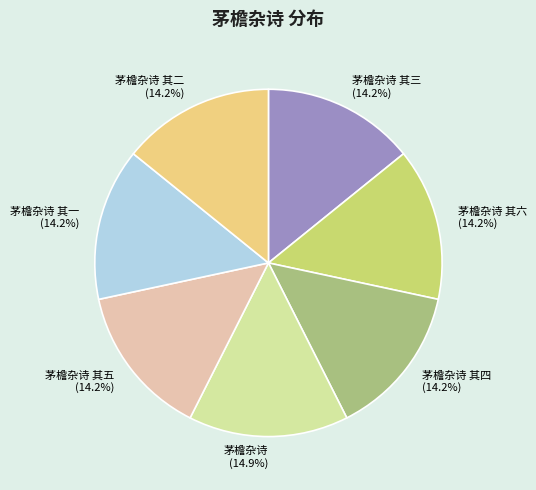

True or false: 茅檐杂诗 其一 accounts for 14% of the total.

True